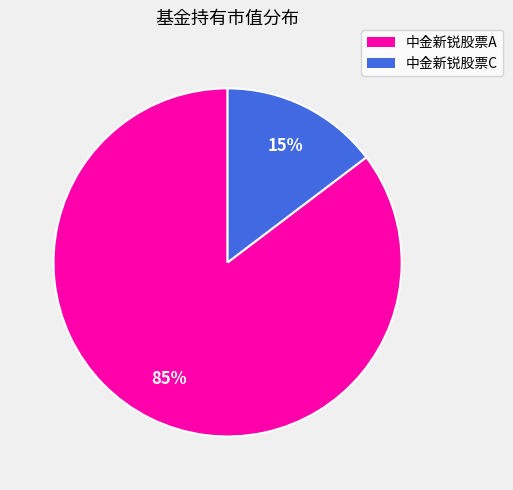

How many segments does this pie chart have?

2